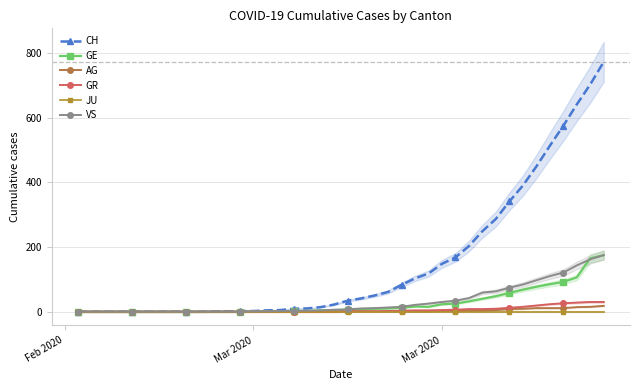

What is the label of the 1st point from the left?

Feb 2020